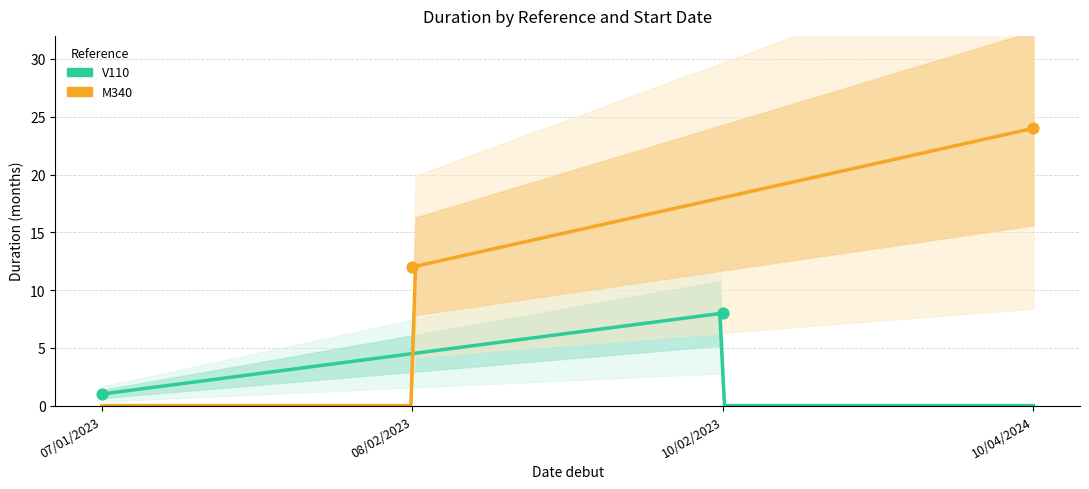

What are all the series names shown in the legend?

V110, M340